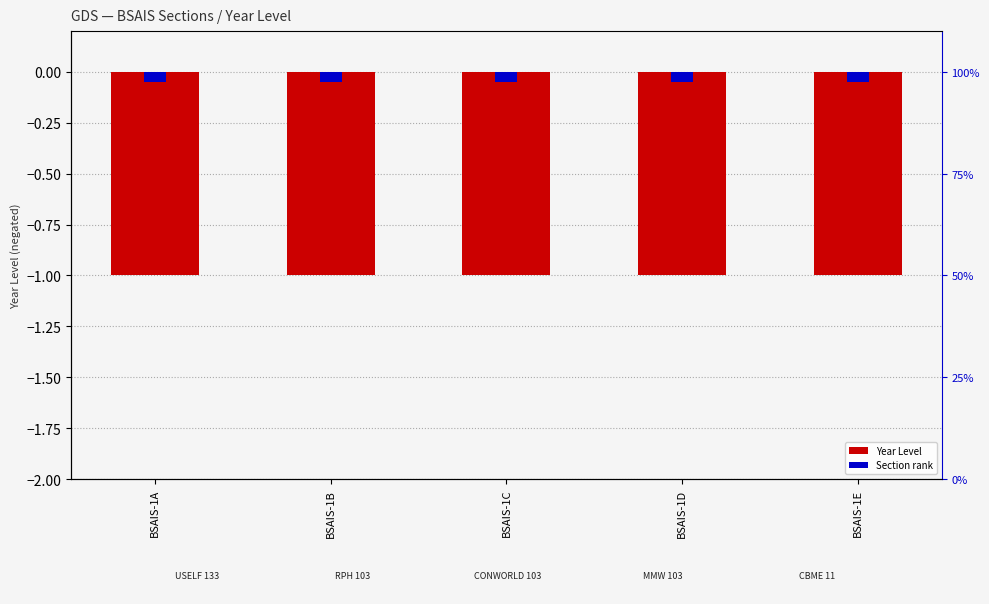

What is the value of the Section rank bar at the 4th from the left?

-0.1